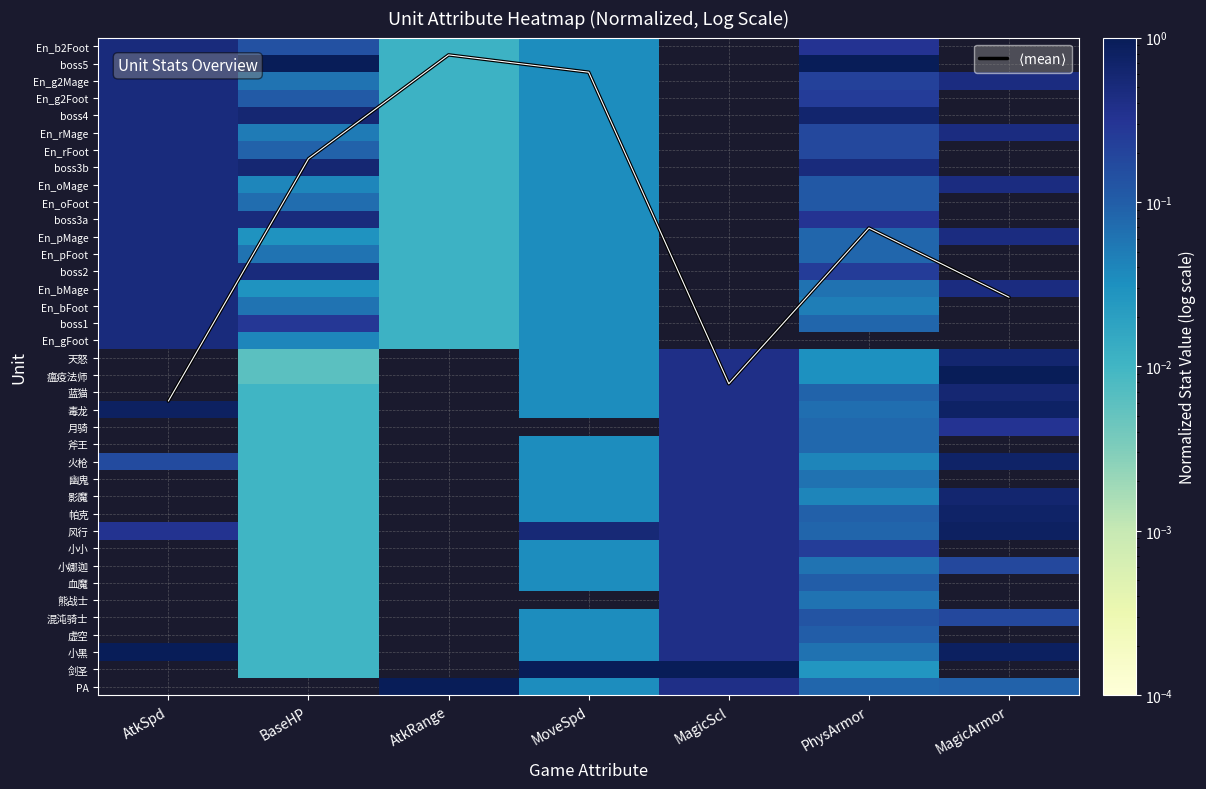

Which label corresponds to the smallest value in the chart?

AtkSpd